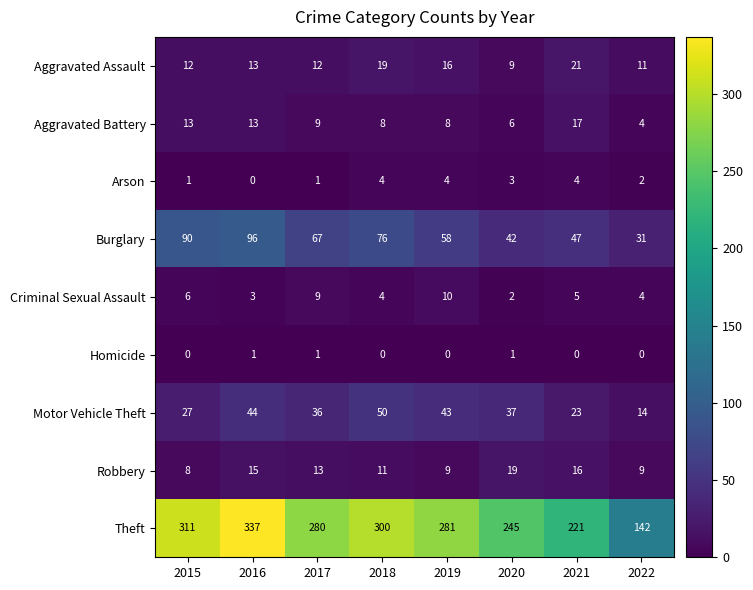

Is it true that Homicide equals 1 at 2015?

False